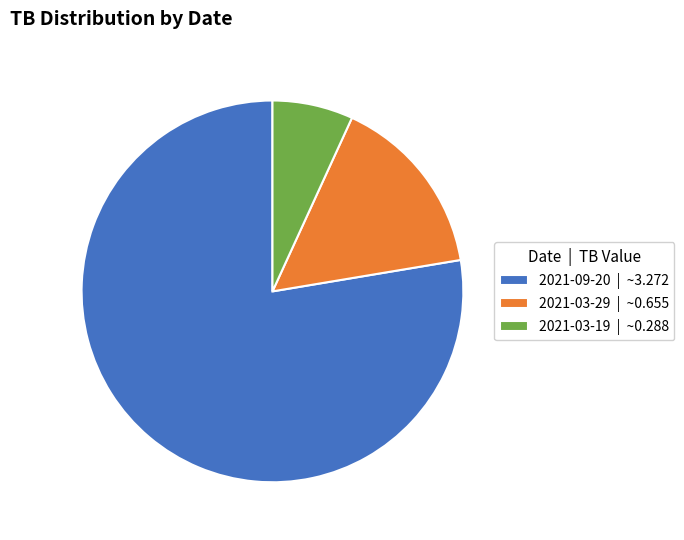

Is there any slice that represents more than half of the pie?

Yes